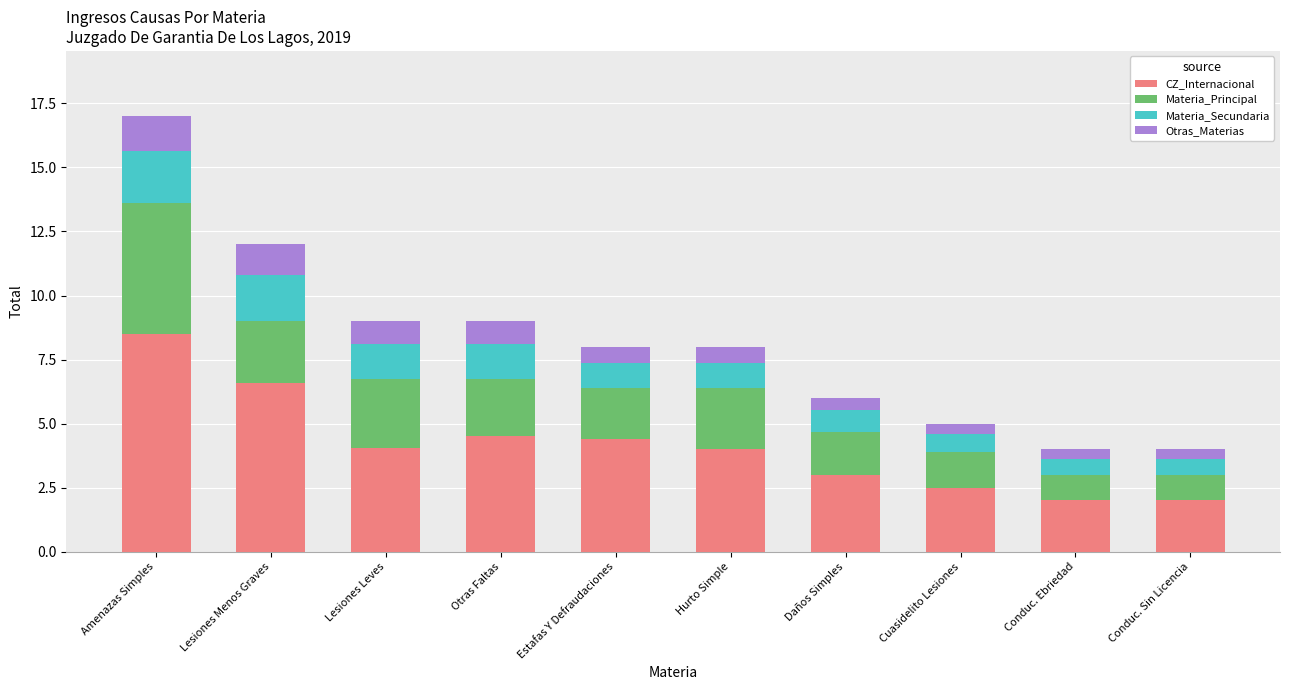

What is the average value of the CZ_Internacional series?

4.2